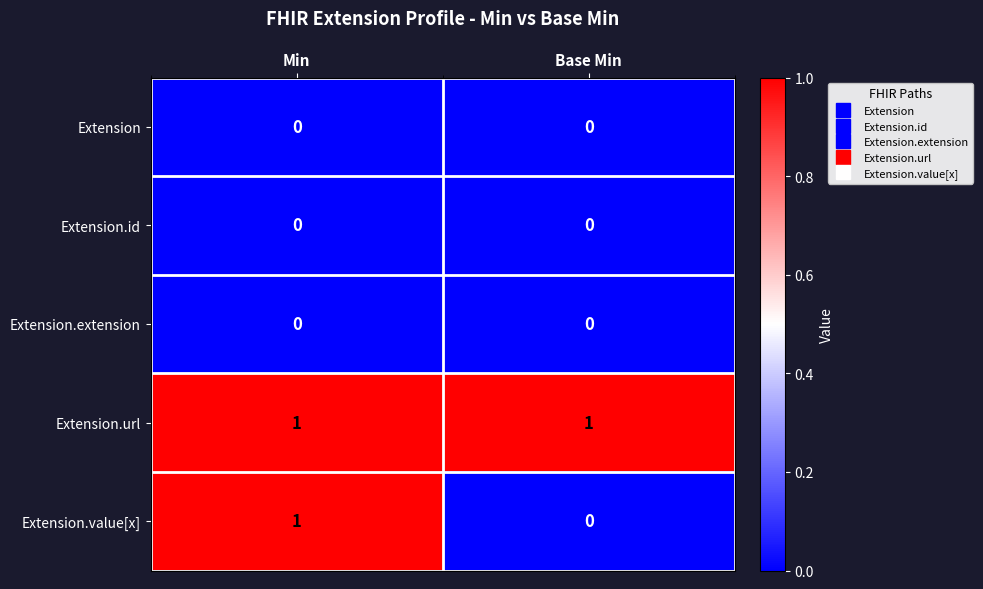

The Extension.value[x] series shows 2 at Min. True or false?

False